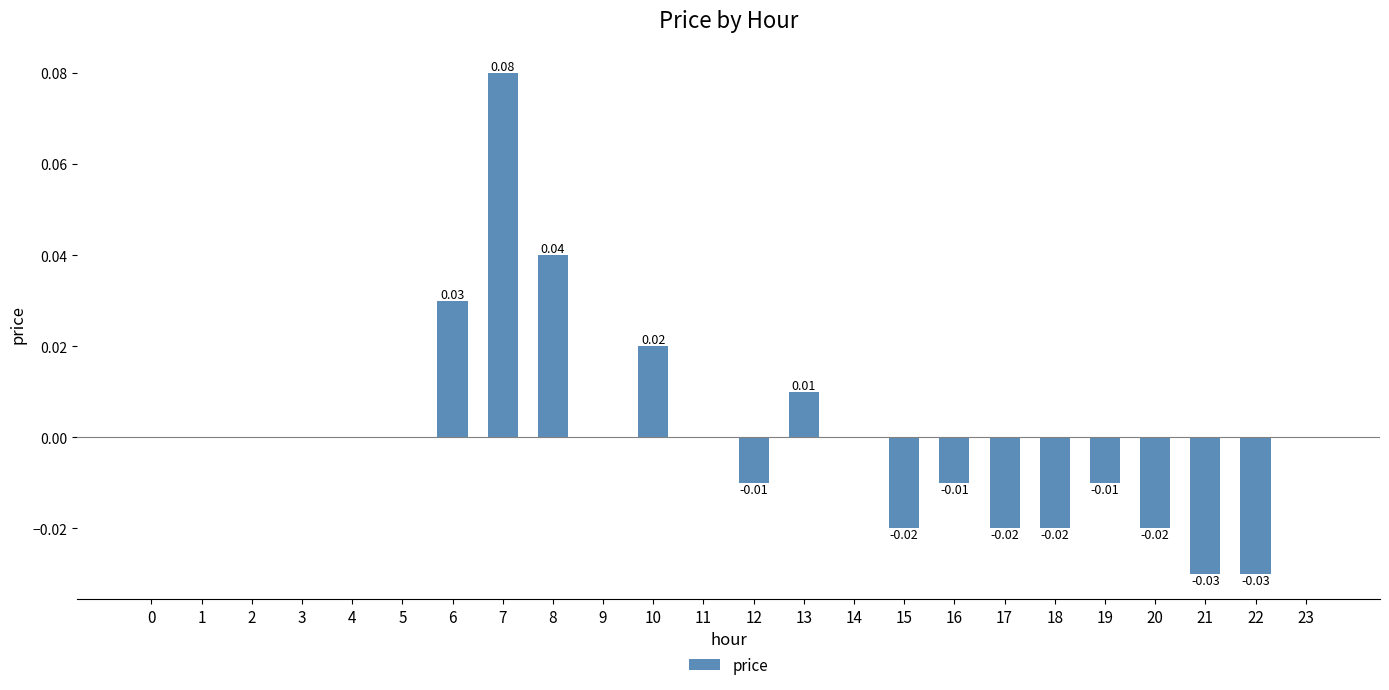

Which has a higher value, 12 or 14?

14